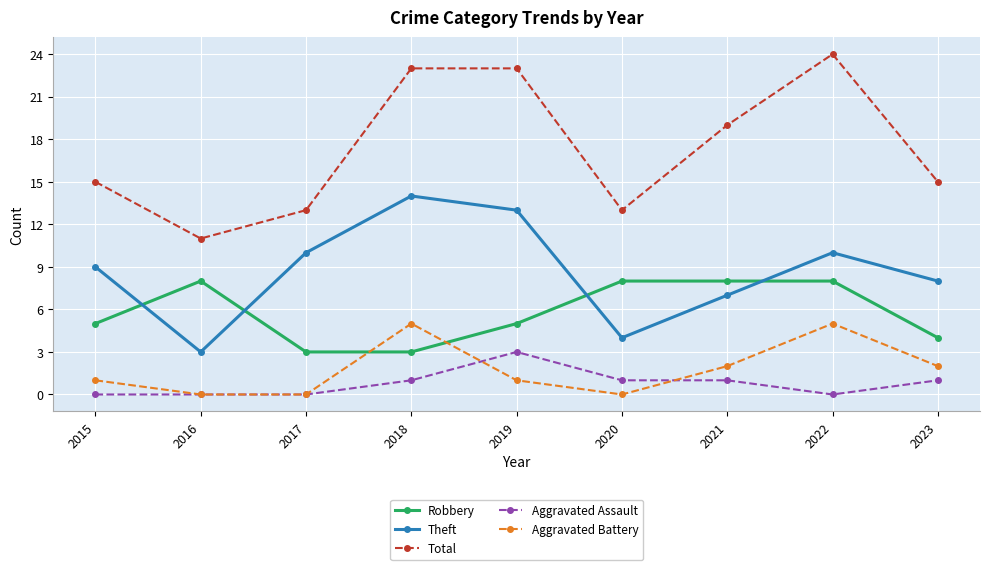

The Theft series shows 19 at 2019. True or false?

False